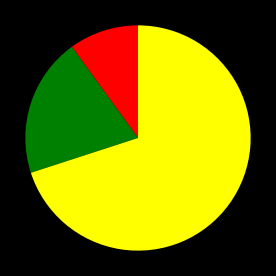

Is there any slice that represents more than half of the pie?

Yes